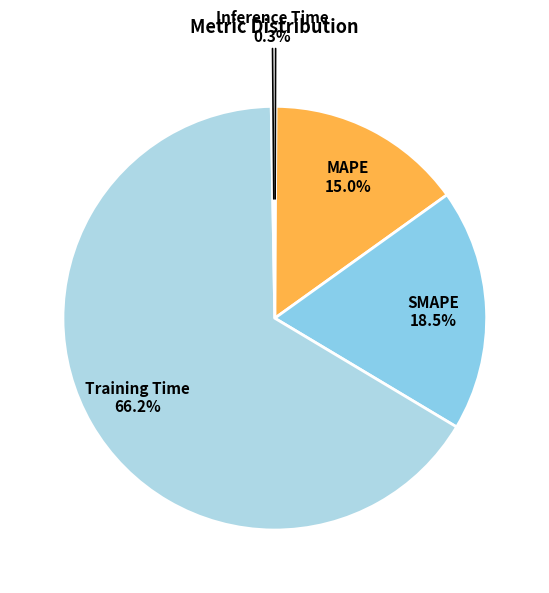

To the nearest percent, what portion does Training Time represent?

66%